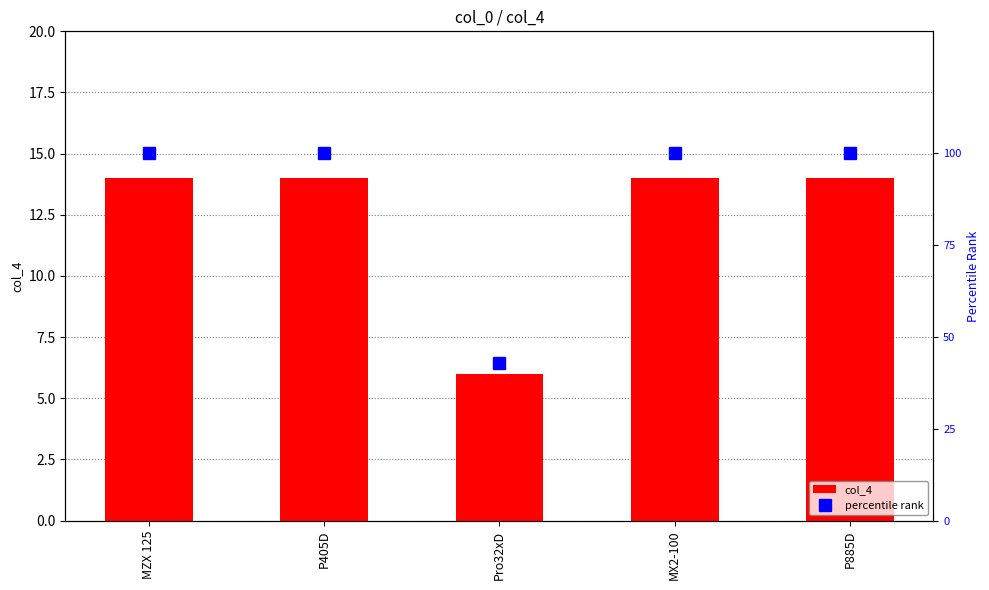

At P405D, list the series in order from largest to smallest.

percentile rank, col_4